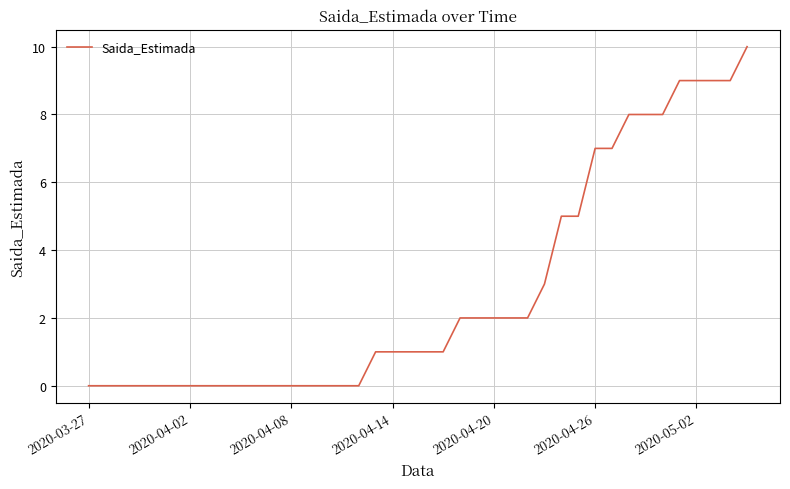

What is the difference between the maximum and minimum values?

10